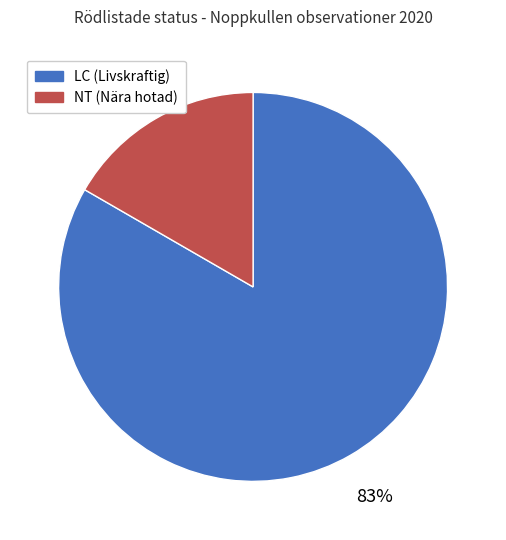

The LC slice represents 83% of the pie. True or false?

True